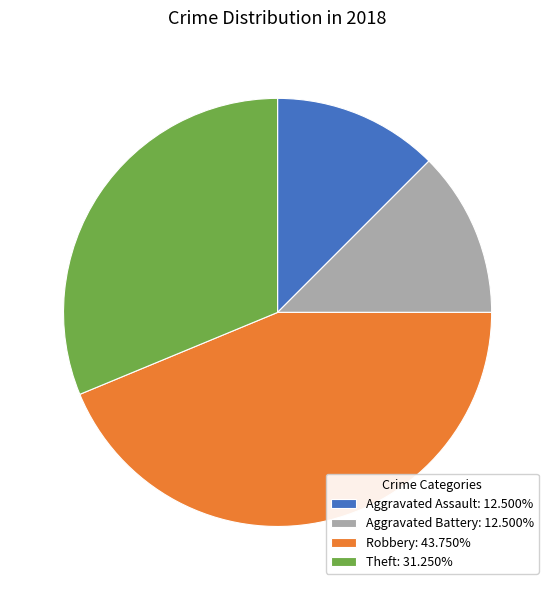

How many segments does this pie chart have?

4